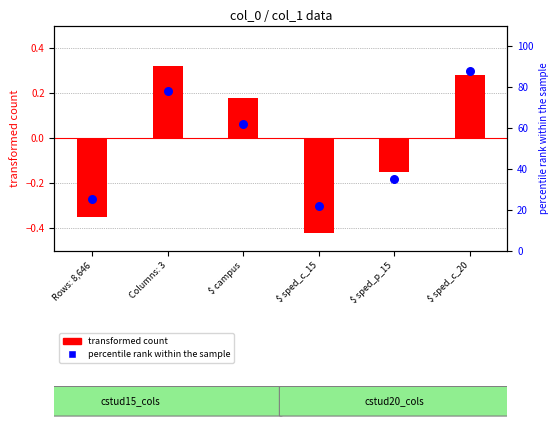

What is the change in value from Rows: 8,646 to $ sped_p_15?

+10